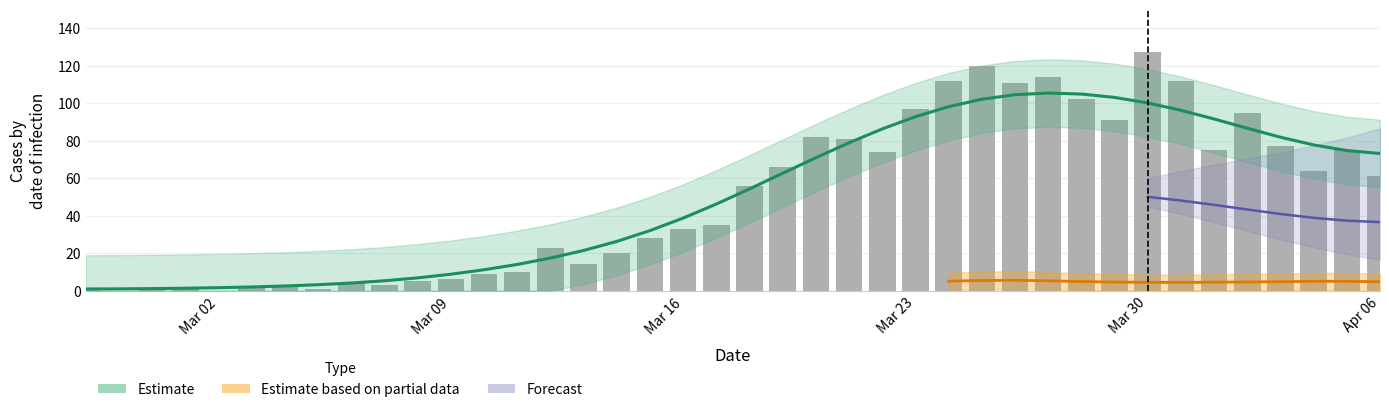

Rank the categories by value from lowest to highest.

2020-02-28, 2020-03-02, 2020-02-27, 2020-02-29, 2020-03-05, 2020-03-01, 2020-03-03, 2020-03-04, 2020-03-07, 2020-03-06, 2020-03-08, 2020-03-09, 2020-03-10, 2020-03-11, 2020-03-13, 2020-03-14, 2020-03-12, 2020-03-15, 2020-03-16, 2020-03-17, 2020-03-18, 2020-04-06, 2020-04-04, 2020-03-19, 2020-03-22, 2020-04-01, 2020-04-05, 2020-04-03, 2020-03-21, 2020-03-20, 2020-03-29, 2020-04-02, 2020-03-23, 2020-03-28, 2020-03-26, 2020-03-24, 2020-03-31, 2020-03-27, 2020-03-25, 2020-03-30